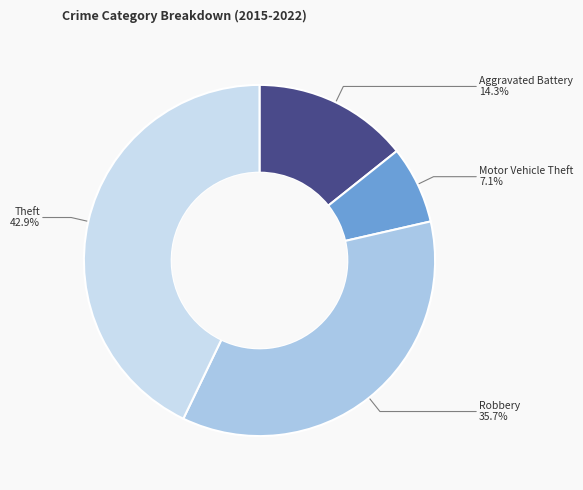

What percentage is the Theft slice, to the nearest percent?

43%